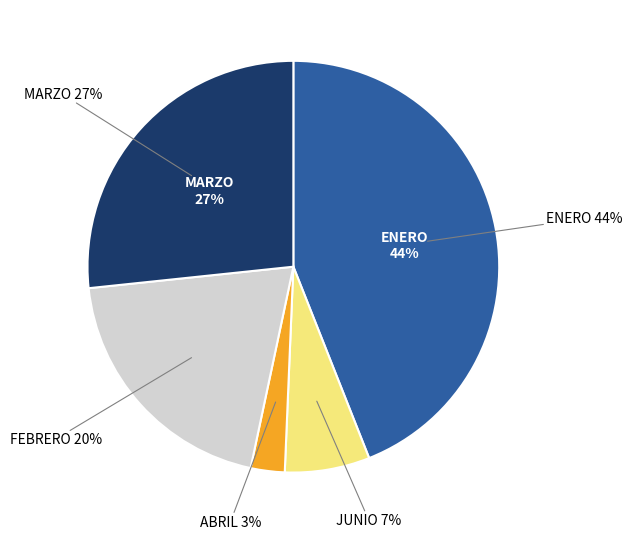

Is there any slice that represents more than half of the pie?

No